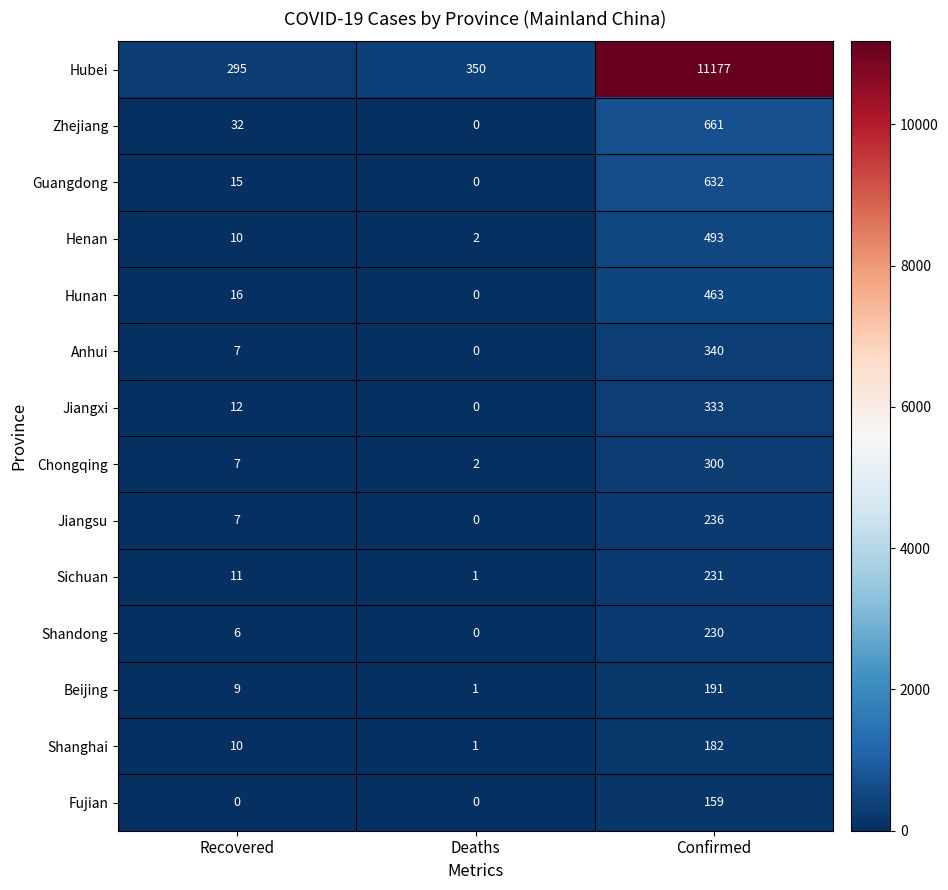

The Shanghai series shows 10 at Recovered. True or false?

True